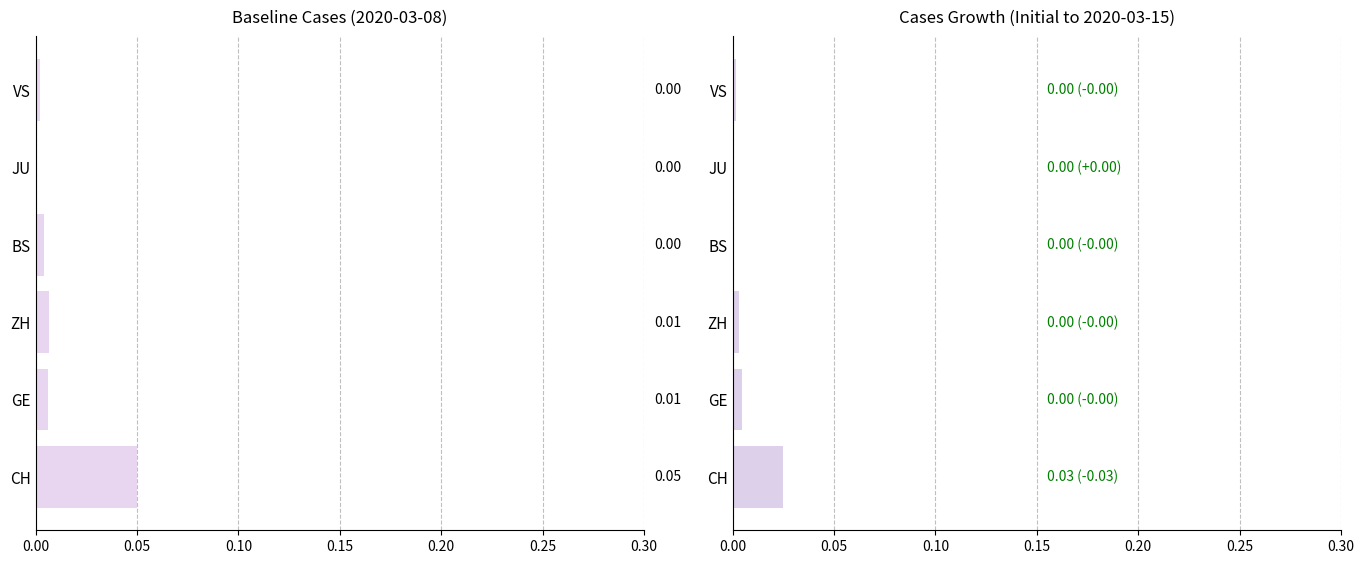

Reading left to right, what are all the values shown in this chart?

CH baseline: 0.1	0.0	0.0	0.0	0.0	0.0
Cases (2020-03-15): 0.0	0.0	0.0	0.0	0.0	0.0